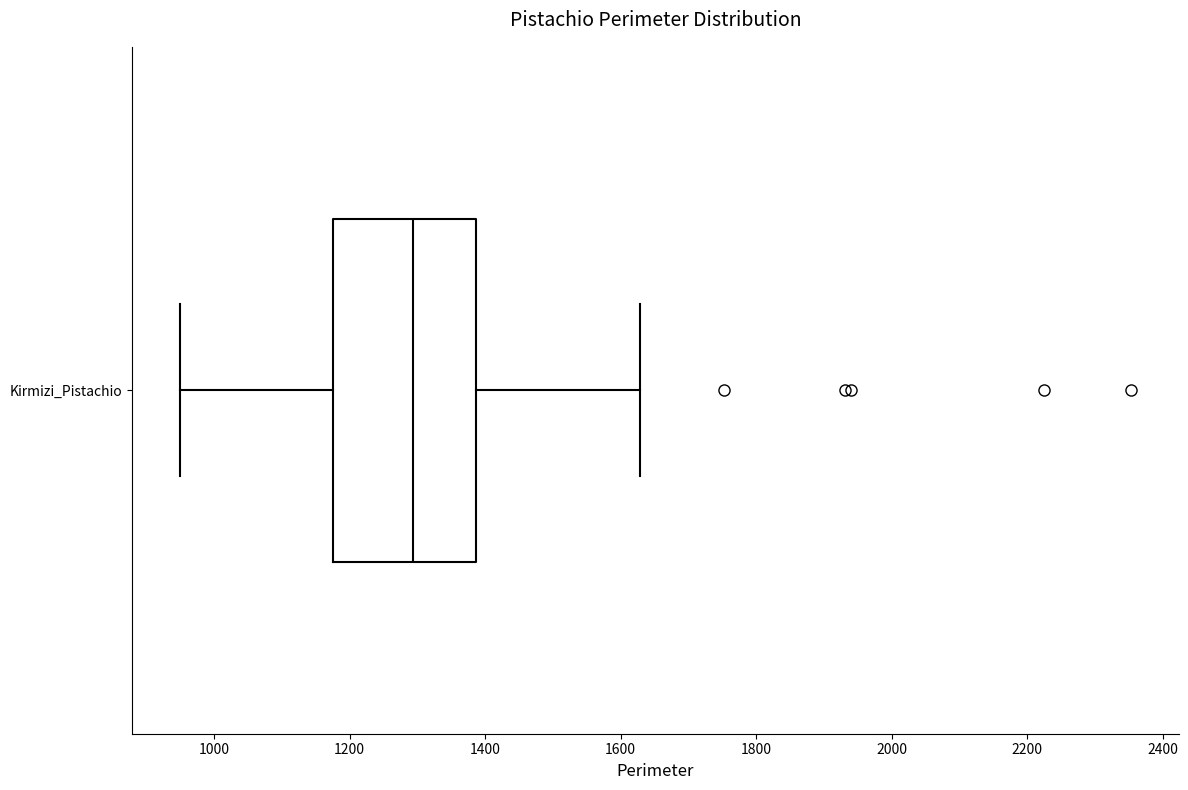

Where does the median line of the box for Kirmizi_Pistachio sit on the x-axis? The values are not printed on the chart, so give them approximately, as read against the axis.

1300